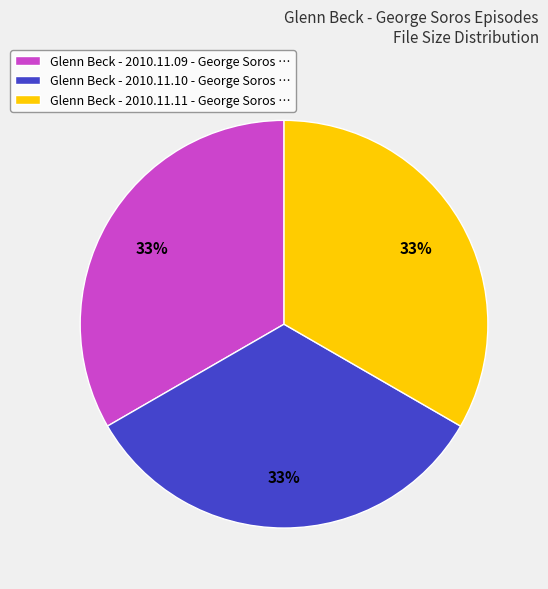

Is the sum of Glenn Beck - 2010.11.10 and Glenn Beck - 2010.11.11 greater than half?

Yes